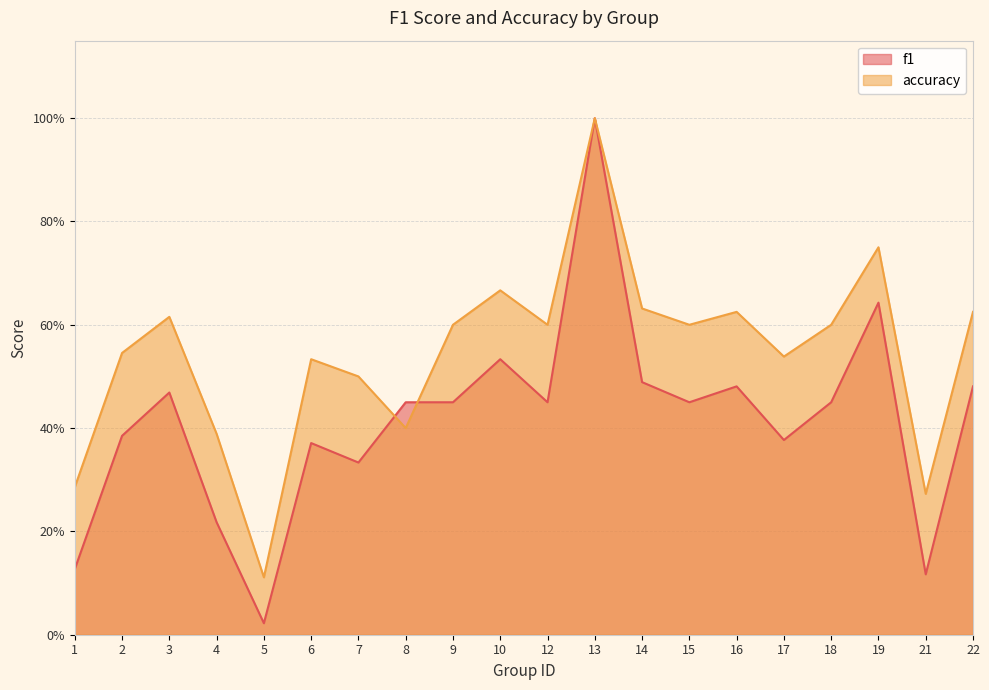

True or false: accuracy has a value of 0.4 at 21.

False